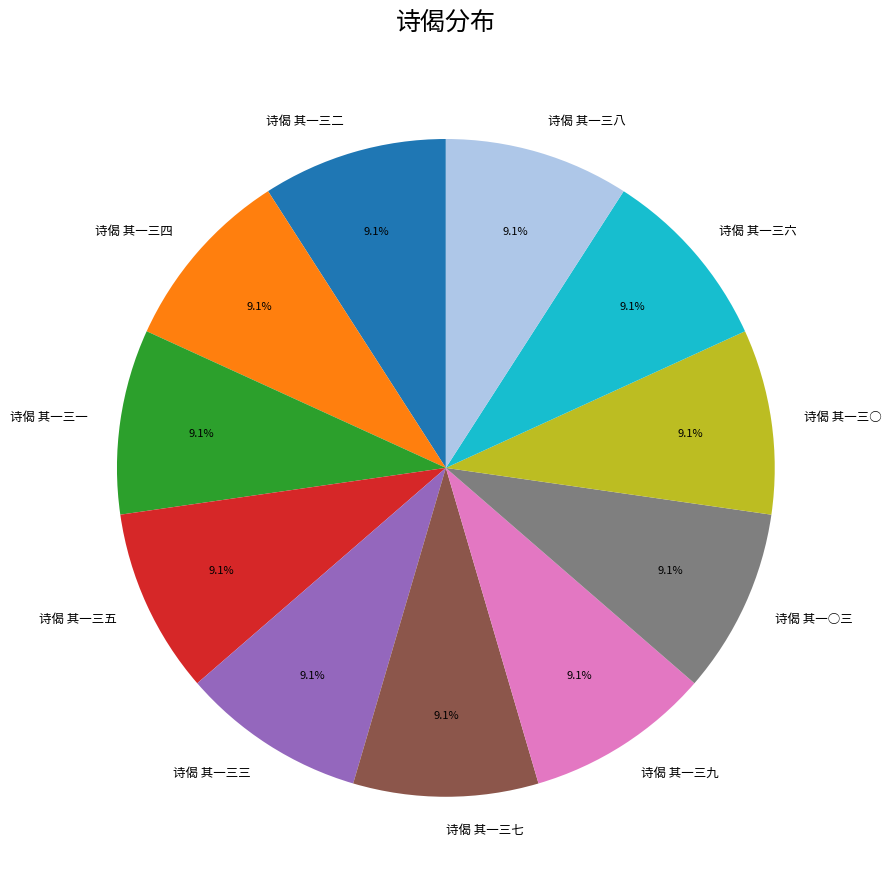

Is 诗偈 其一三四 the majority of the pie?

No